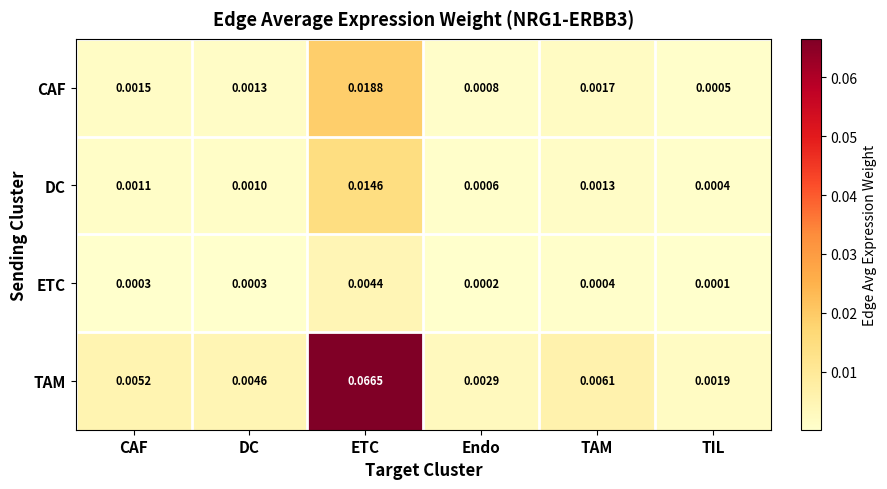

Which series has the widest spread of values?

TAM